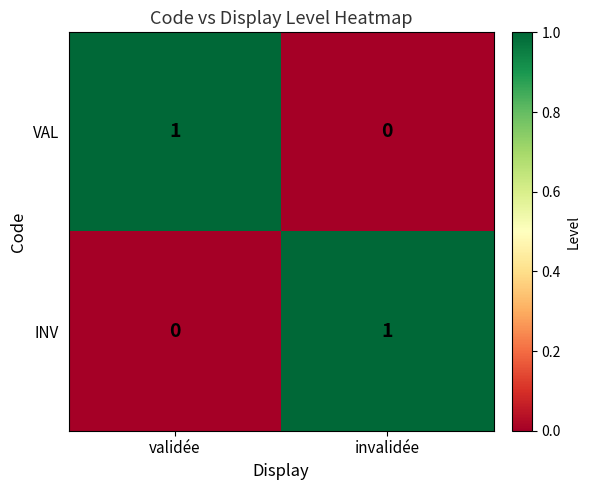

How many distinct data groups are displayed?

2